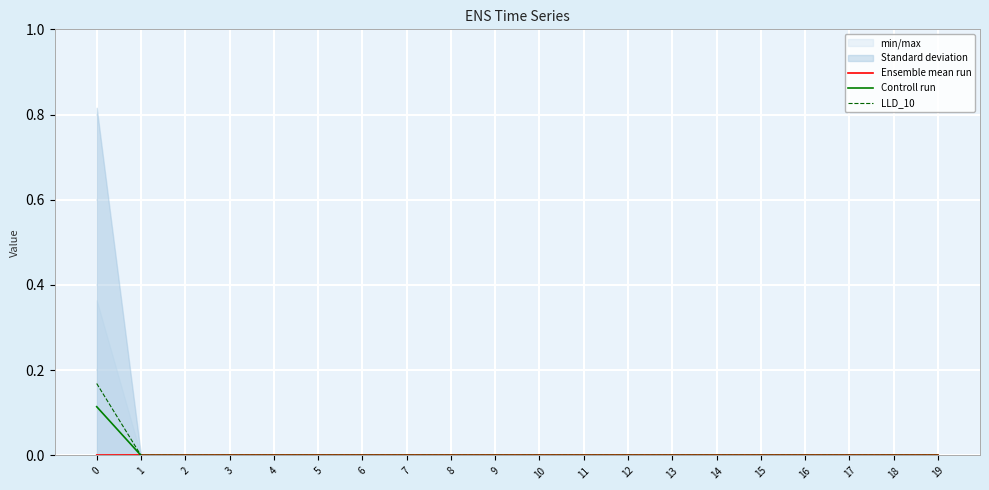

True or false: LLD_10 has a value of -0.1 at 13.

False